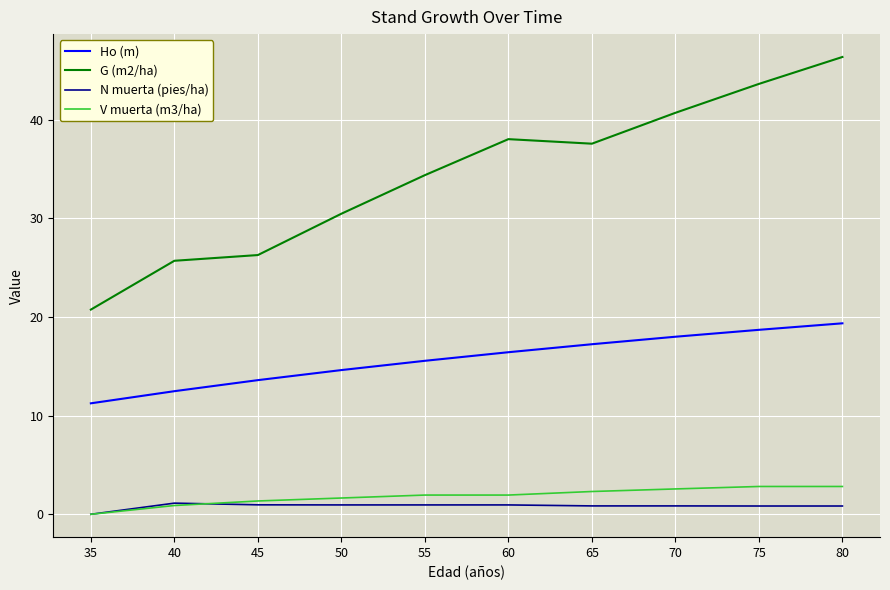

Rank the categories by Ho (m) value from highest to lowest.

80, 75, 70, 65, 60, 55, 50, 45, 40, 35